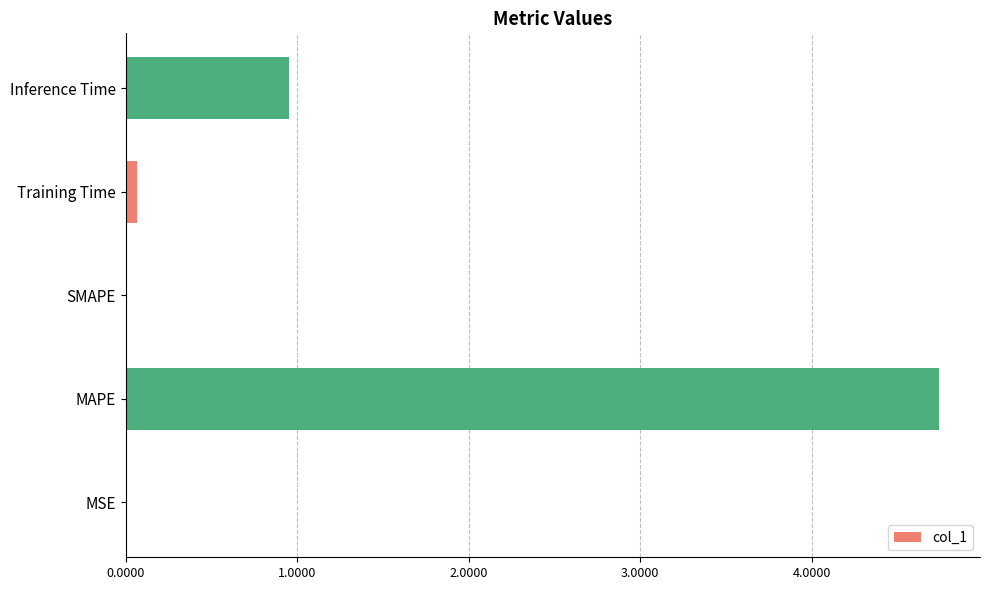

What value does the data have at Inference Time?

1.0